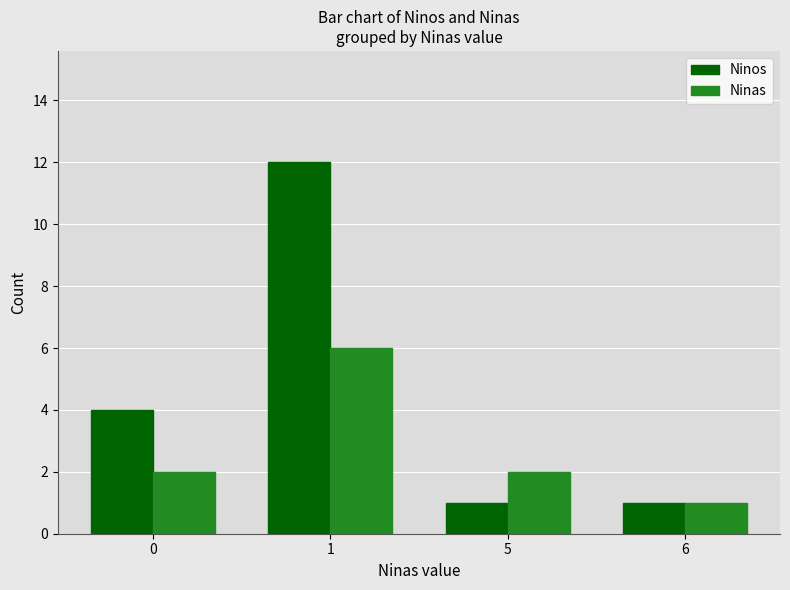

Rank the series by their average value, from highest to lowest.

Ninos, Ninas